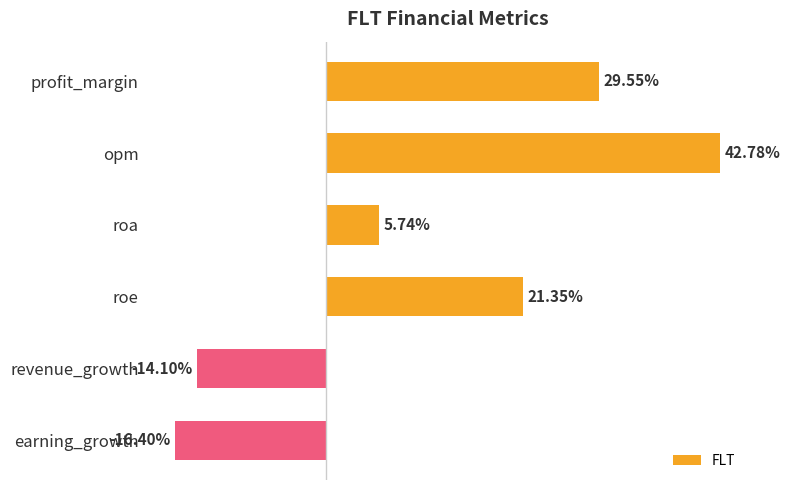

Which label corresponds to the largest value in the chart?

opm